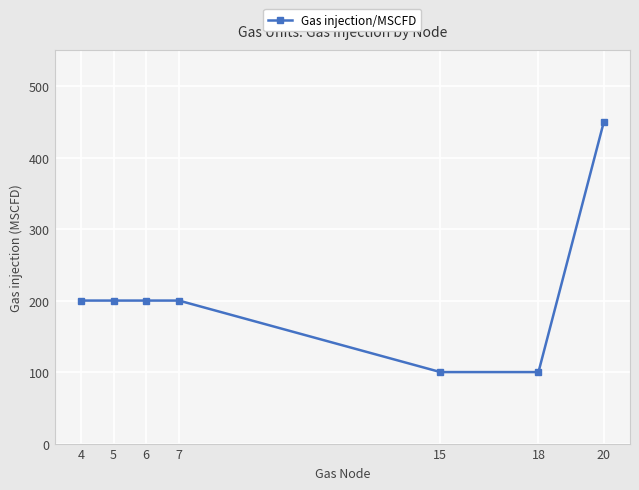

Does the chart have visible grid lines?

Yes